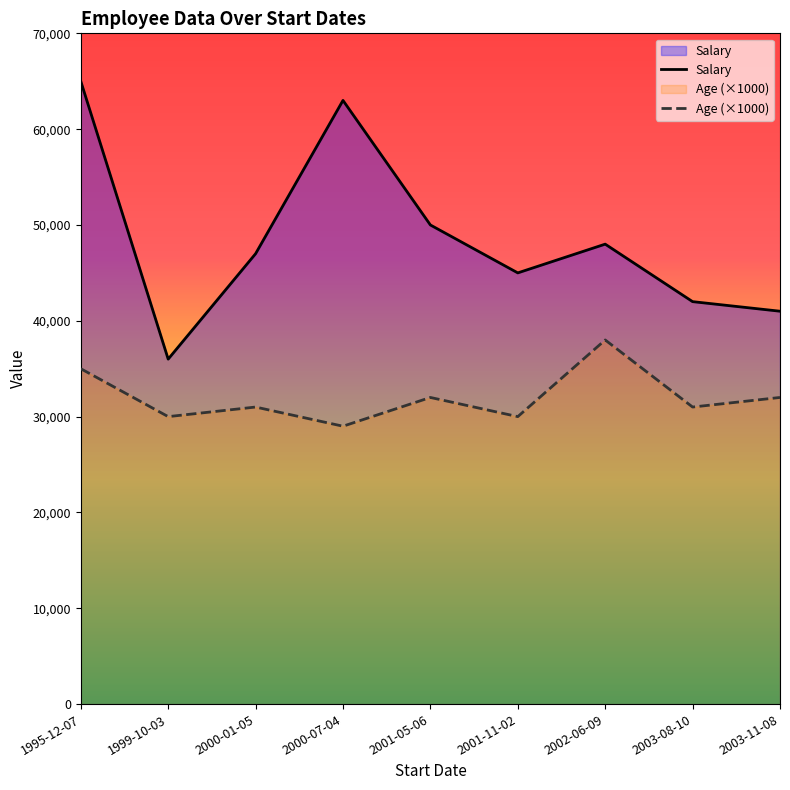

How many lines are shown in the chart?

2